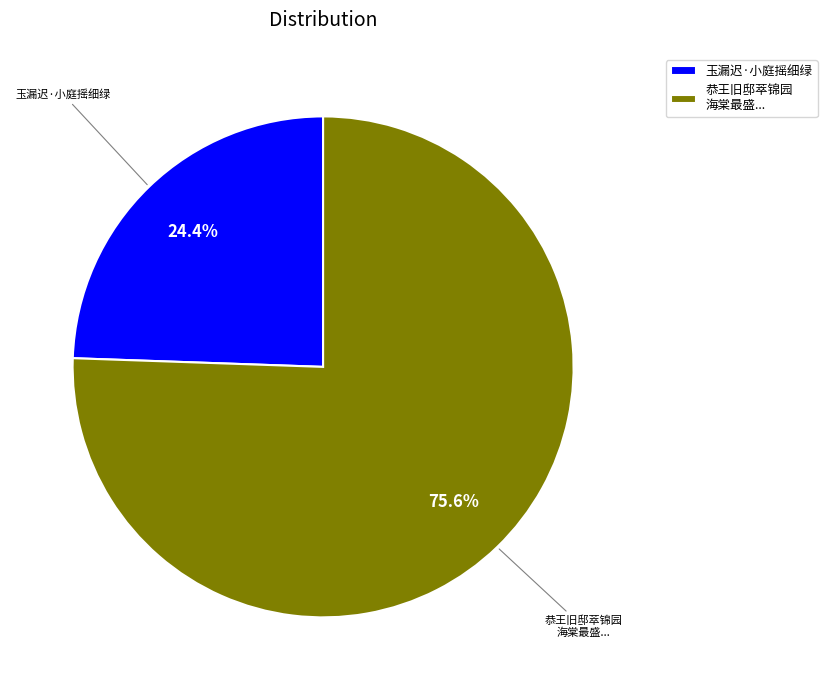

Is there a majority slice in this chart?

Yes